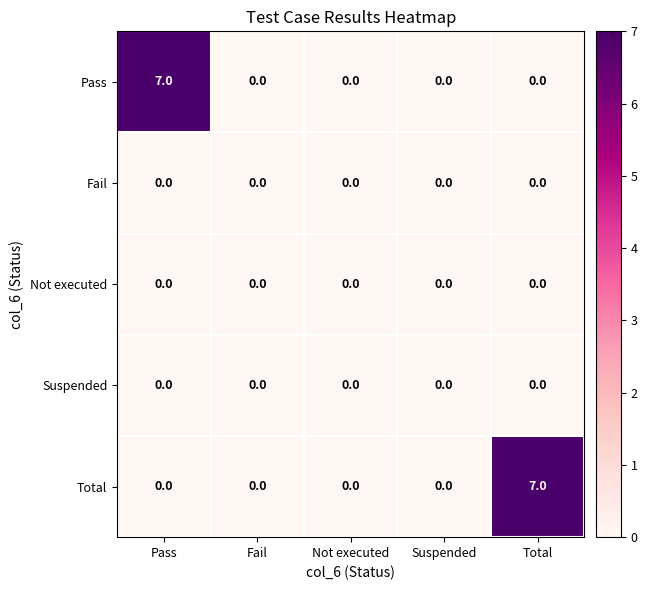

What is the greatest value displayed?

7